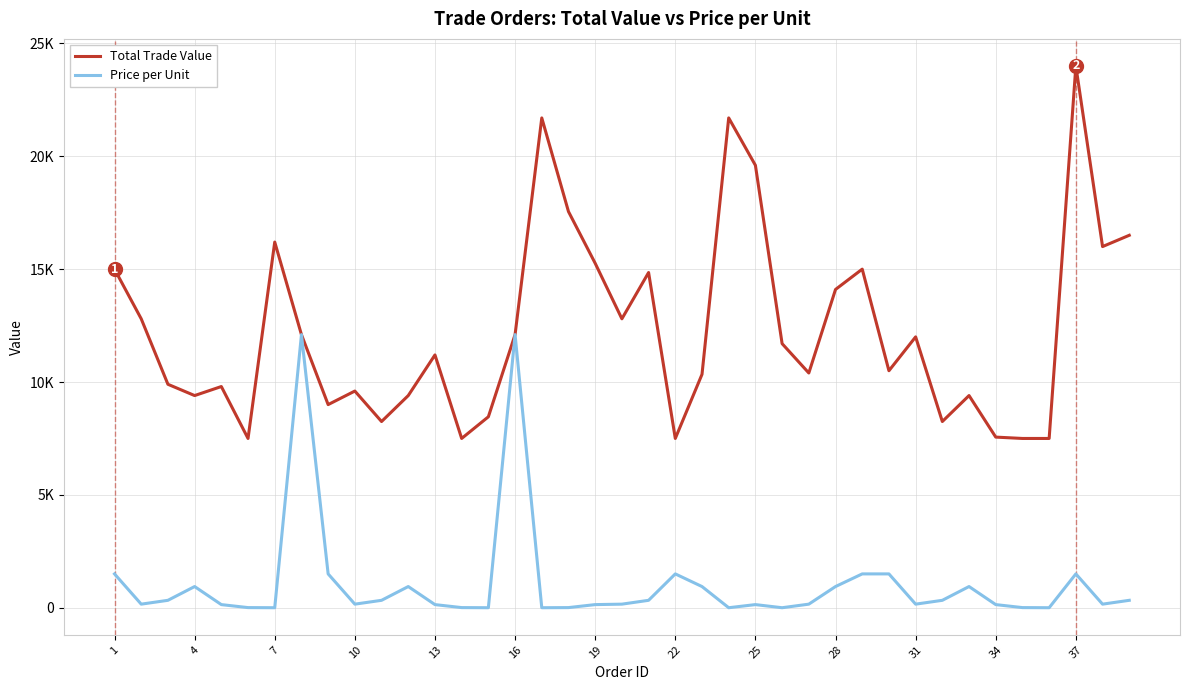

Where does the Total Trade Value series first go above 11200?

1